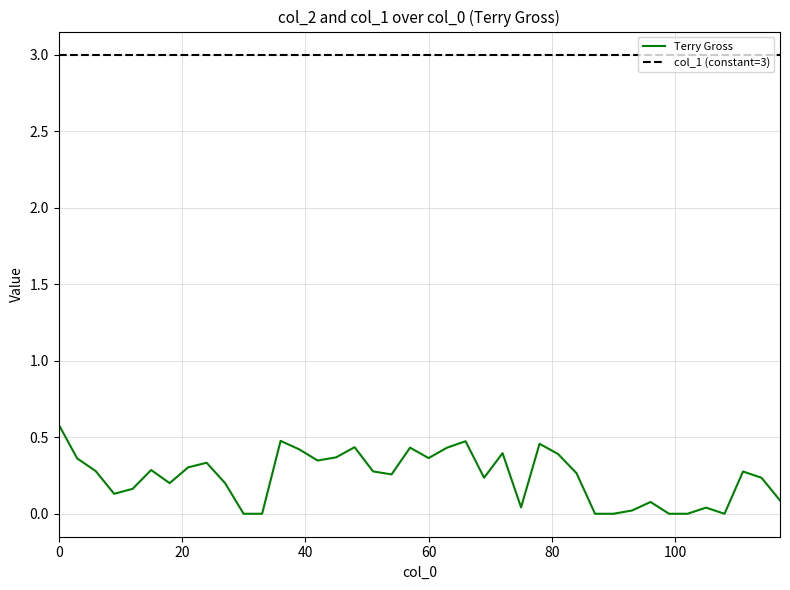

Which series has the largest range (max minus min)?

Terry Gross